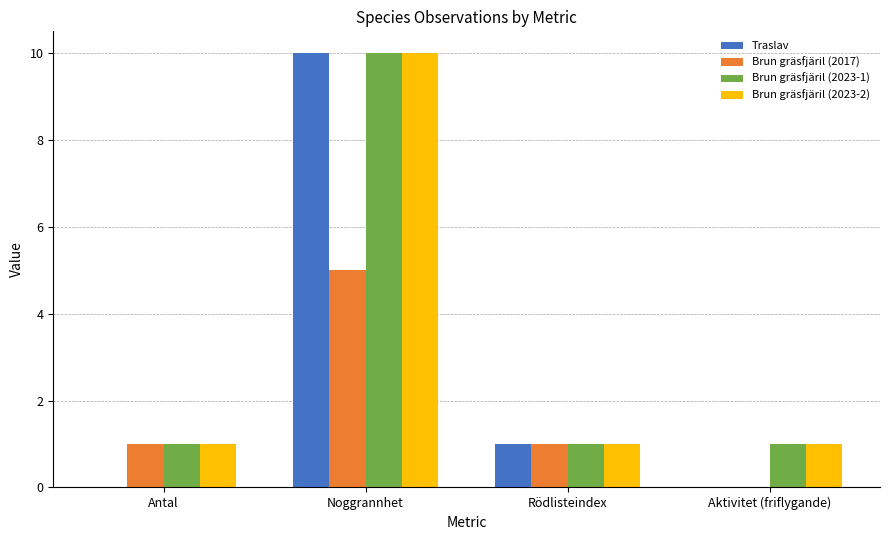

At which category is the sum across all series the highest?

Noggrannhet